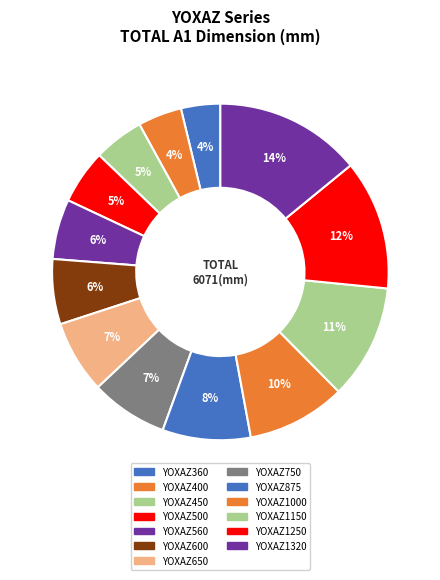

How many slices are in this pie chart?

13